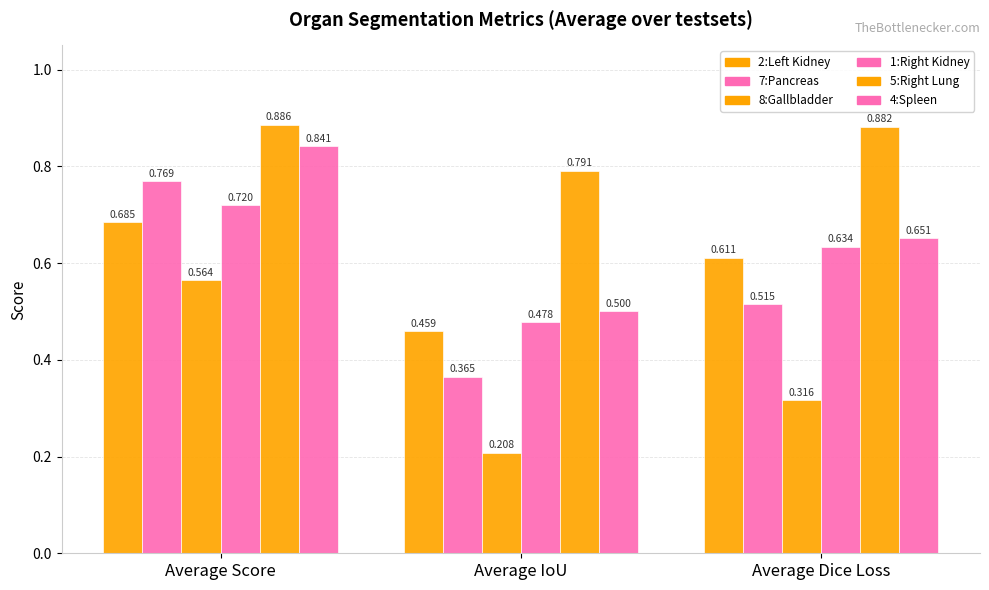

What is the label of the 1st bar from the right?

Average Dice Loss